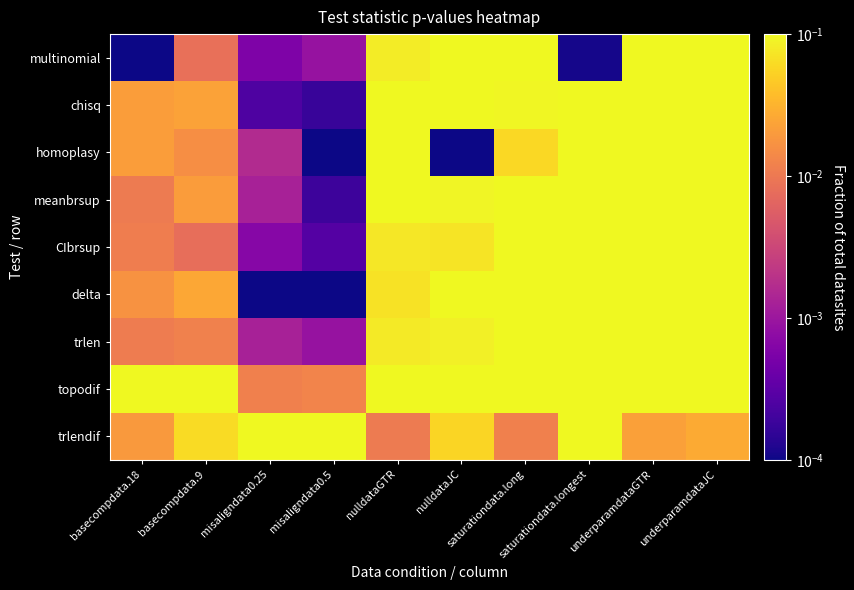

Reading left to right, list all the values displayed in this chart.

multinomial: basecompdata.18=0.0	basecompdata.9=0.0	misaligndata0.25=0.0	misaligndata0.5=0.0	nulldataGTR=0.1	nulldataJC=0.2	saturationdata.long=0.1	saturationdata.longest=0.0	underparamdataGTR=0.1	underparamdataJC=0.2
chisq: basecompdata.18=0.0	basecompdata.9=0.0	misaligndata0.25=0.0	misaligndata0.5=0.0	nulldataGTR=0.1	nulldataJC=0.1	saturationdata.long=0.1	saturationdata.longest=0.6	underparamdataGTR=0.3	underparamdataJC=0.4
homoplasy: basecompdata.18=0.0	basecompdata.9=0.0	misaligndata0.25=0.0	misaligndata0.5=0.0	nulldataGTR=0.1	nulldataJC=0.0	saturationdata.long=0.1	saturationdata.longest=0.6	underparamdataGTR=0.2	underparamdataJC=0.2
meanbrsup: basecompdata.18=0.0	basecompdata.9=0.0	misaligndata0.25=0.0	misaligndata0.5=0.0	nulldataGTR=0.1	nulldataJC=0.1	saturationdata.long=0.1	saturationdata.longest=0.4	underparamdataGTR=0.2	underparamdataJC=0.3
CIbrsup: basecompdata.18=0.0	basecompdata.9=0.0	misaligndata0.25=0.0	misaligndata0.5=0.0	nulldataGTR=0.1	nulldataJC=0.1	saturationdata.long=0.1	saturationdata.longest=0.8	underparamdataGTR=0.2	underparamdataJC=0.3
delta: basecompdata.18=0.0	basecompdata.9=0.0	misaligndata0.25=0.0	misaligndata0.5=0.0	nulldataGTR=0.1	nulldataJC=0.2	saturationdata.long=0.2	saturationdata.longest=0.7	underparamdataGTR=0.2	underparamdataJC=0.3
trlen: basecompdata.18=0.0	basecompdata.9=0.0	misaligndata0.25=0.0	misaligndata0.5=0.0	nulldataGTR=0.1	nulldataJC=0.1	saturationdata.long=0.1	saturationdata.longest=0.4	underparamdataGTR=0.1	underparamdataJC=0.2
topodif: basecompdata.18=1.0	basecompdata.9=1.0	misaligndata0.25=0.0	misaligndata0.5=0.0	nulldataGTR=1.0	nulldataJC=1.0	saturationdata.long=1.0	saturationdata.longest=1.0	underparamdataGTR=1.0	underparamdataJC=1.0
trlendif: basecompdata.18=0.0	basecompdata.9=0.1	misaligndata0.25=1.0	misaligndata0.5=1.0	nulldataGTR=0.0	nulldataJC=0.1	saturationdata.long=0.0	saturationdata.longest=0.2	underparamdataGTR=0.0	underparamdataJC=0.0